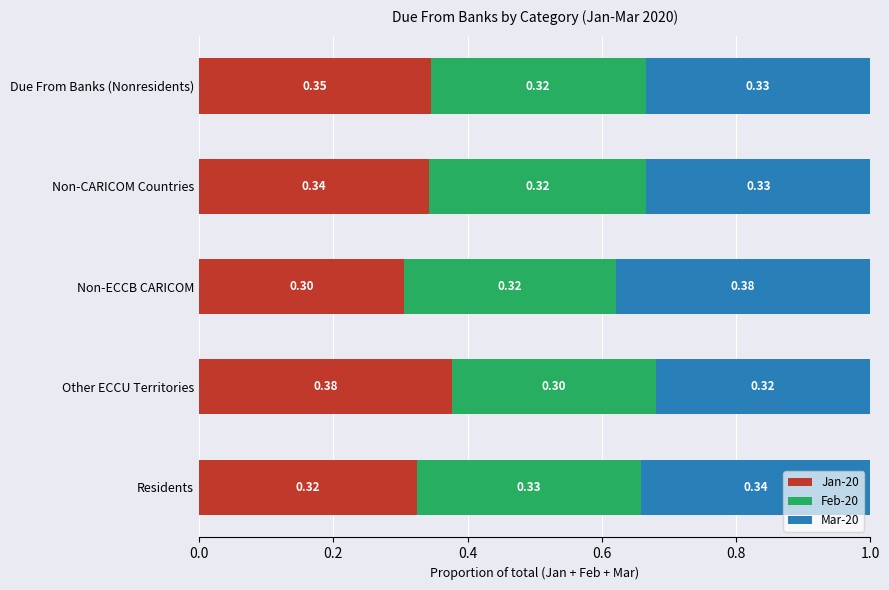

List the labels in order of Jan-20 value, largest first.

Other ECCU Territories, Due From Banks (Nonresidents), Non-CARICOM Countries, Residents, Non-ECCB CARICOM